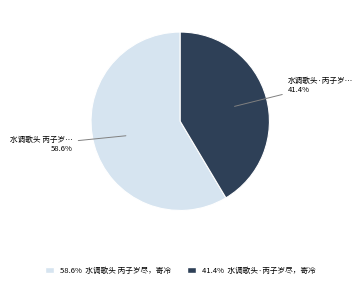

How many slices are in this pie chart?

2